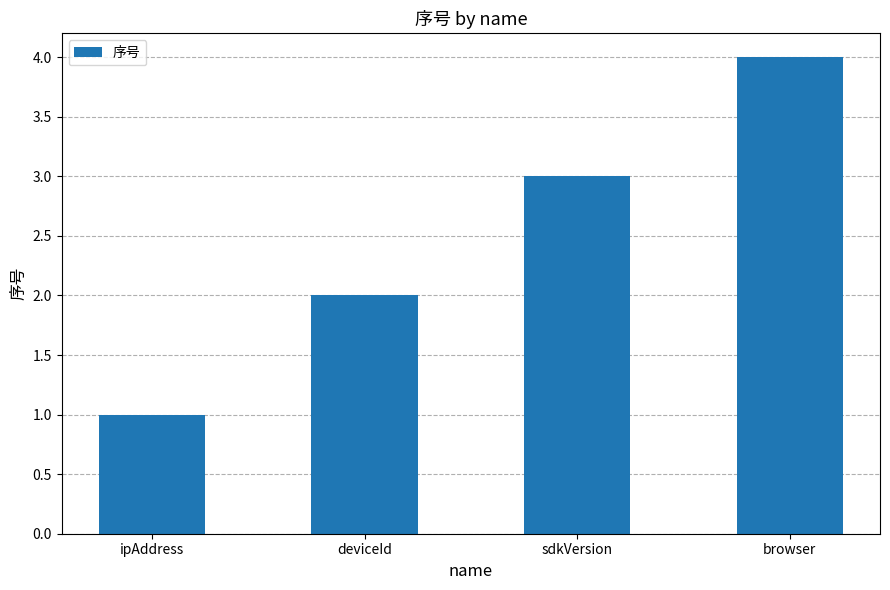

Which category has the lowest value across all series?

ipAddress